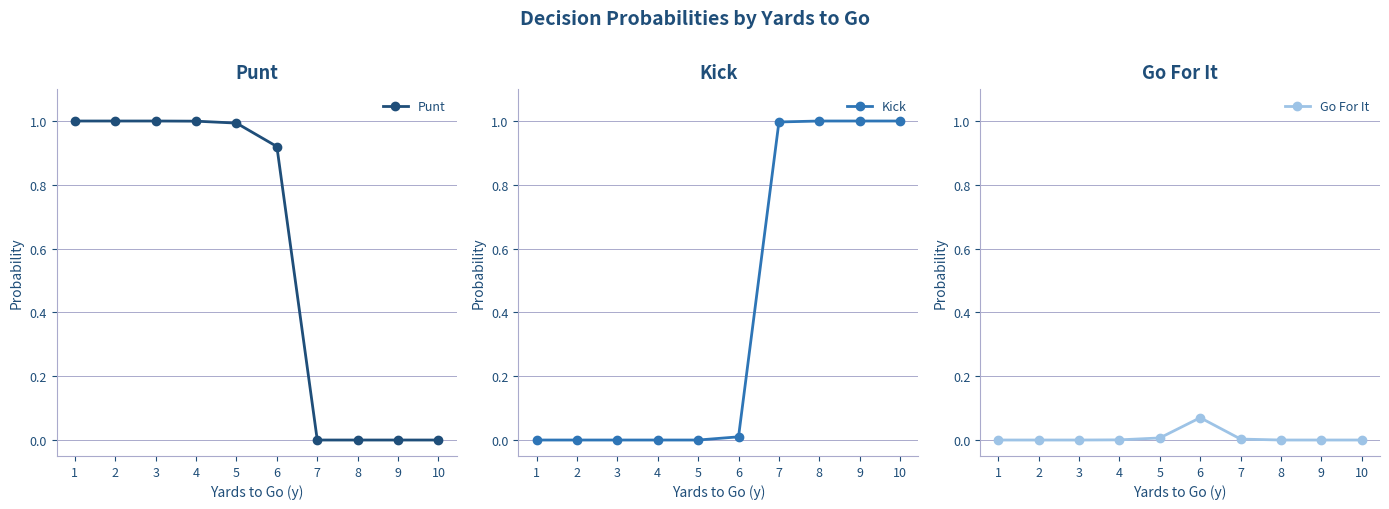

Which has a higher value, 3 or 4?

3